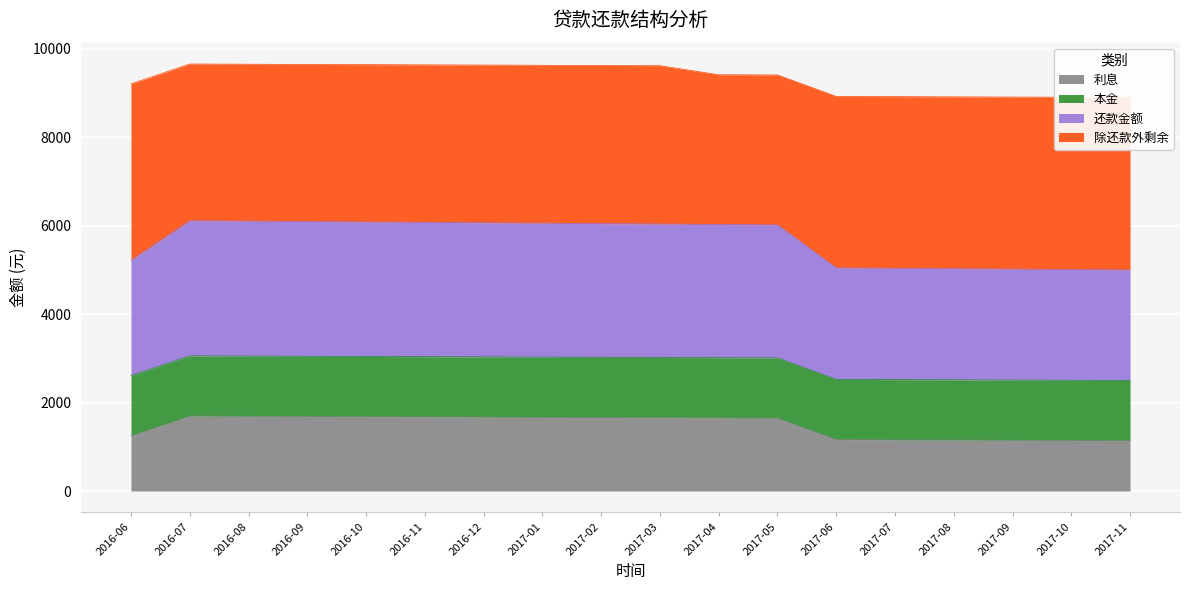

What is the highest value of the 利息 series?

1696.0